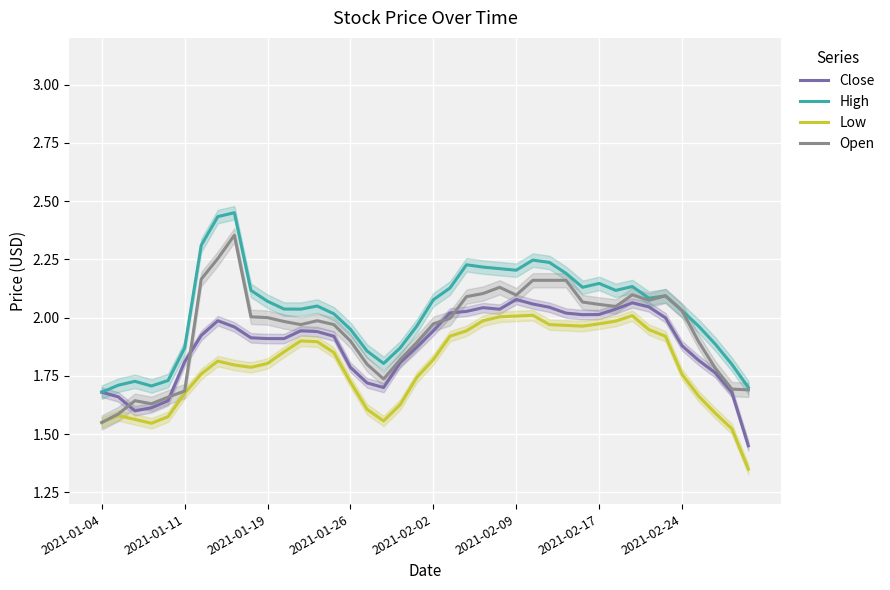

The value of High at 2021-01-04 is 2.4. True or false?

False